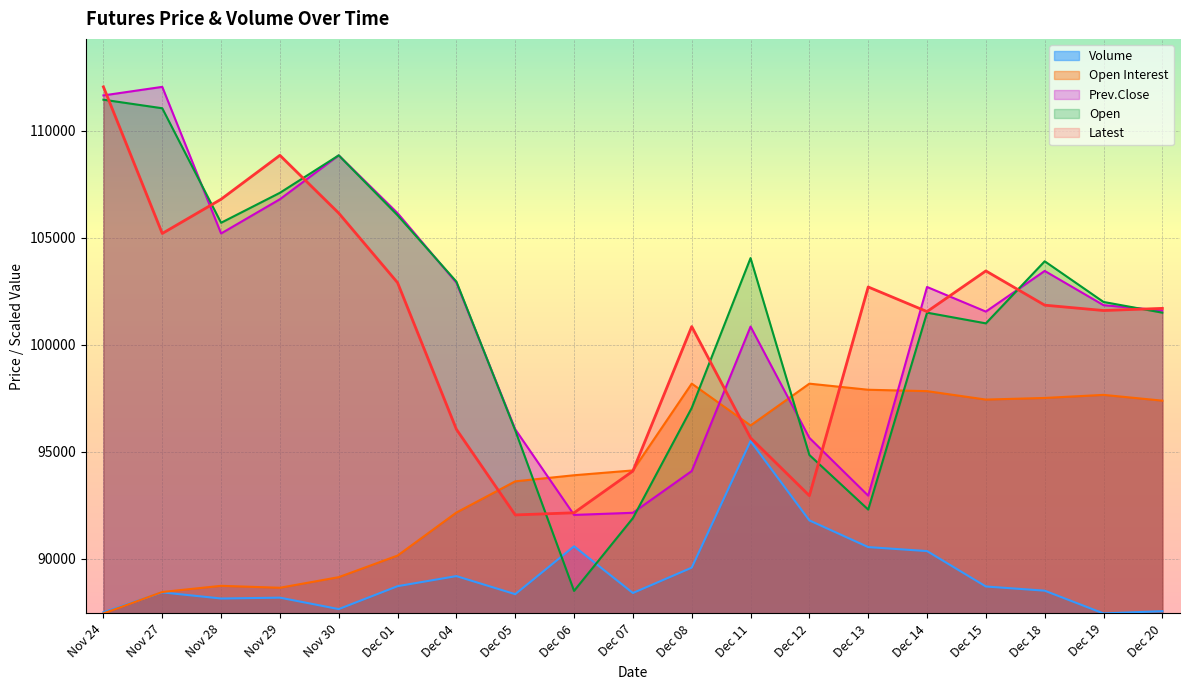

Does the chart display data point markers on the line(s)?

No